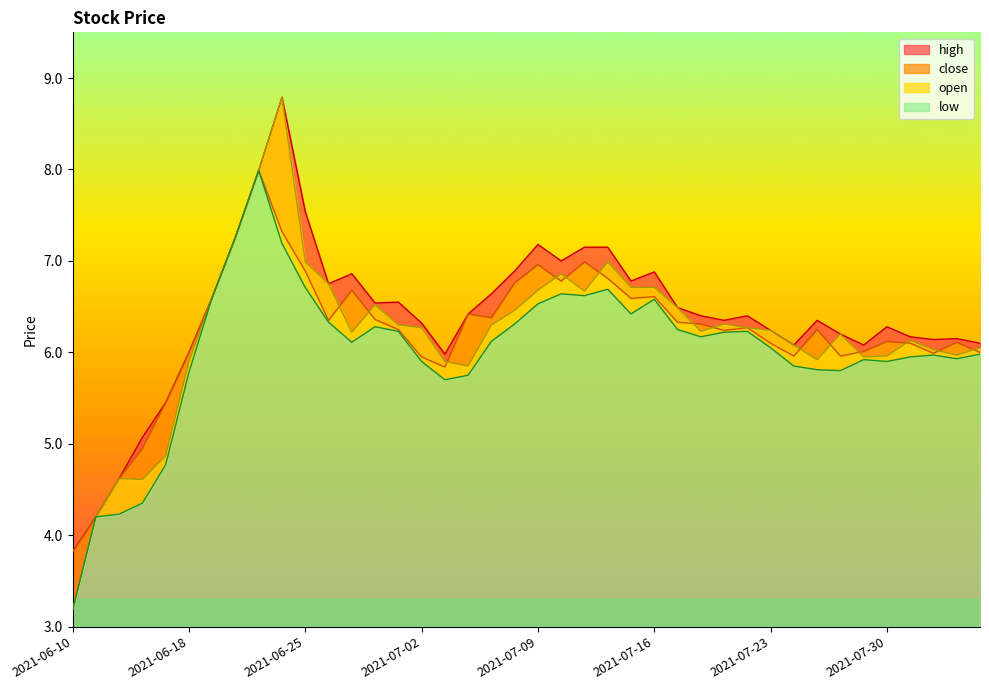

What is the label of the 12th point from the left?

2021-06-28